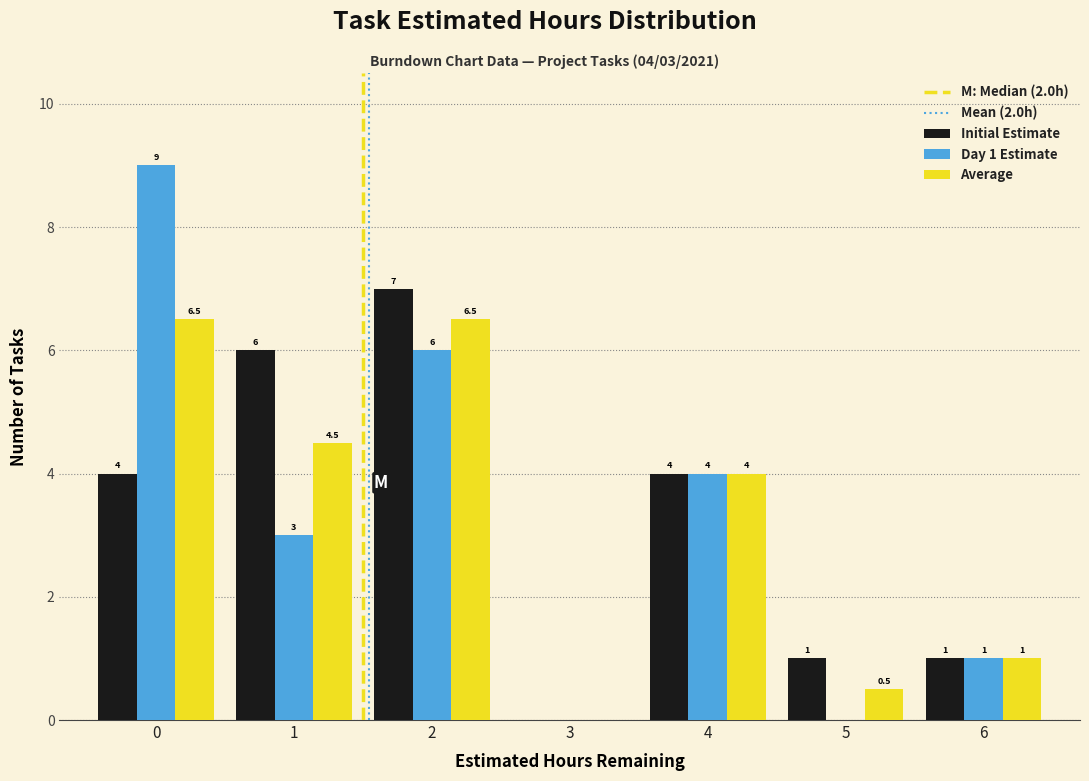

Reading left to right, extract all data points from this chart.

Initial Estimate: 0=4.0	1=6.0	2=7.0	3=0.0	4=4.0	5=1.0	6=1.0
Day 1 Estimate: 0=9.0	1=3.0	2=6.0	3=0.0	4=4.0	5=0.0	6=1.0
Average: 0=6.5	1=4.5	2=6.5	3=0.0	4=4.0	5=0.5	6=1.0